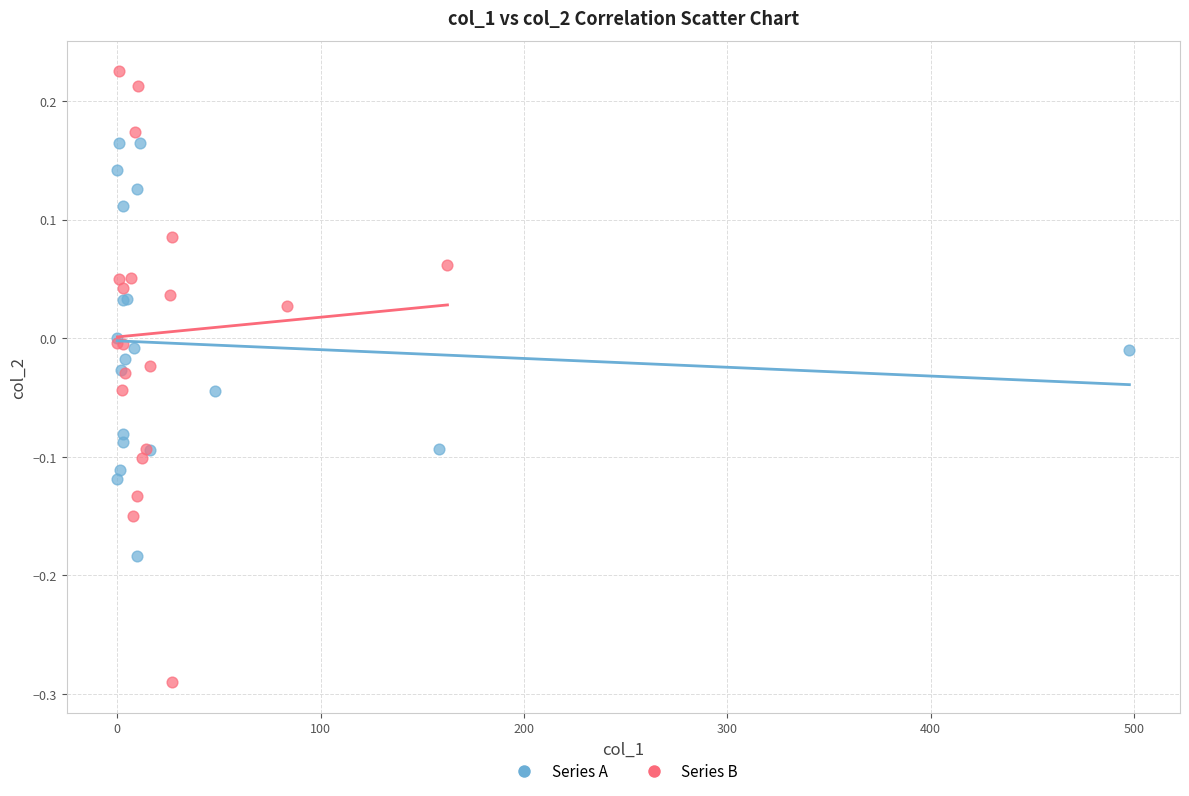

Which series has the largest Y range (max minus min)?

Series B